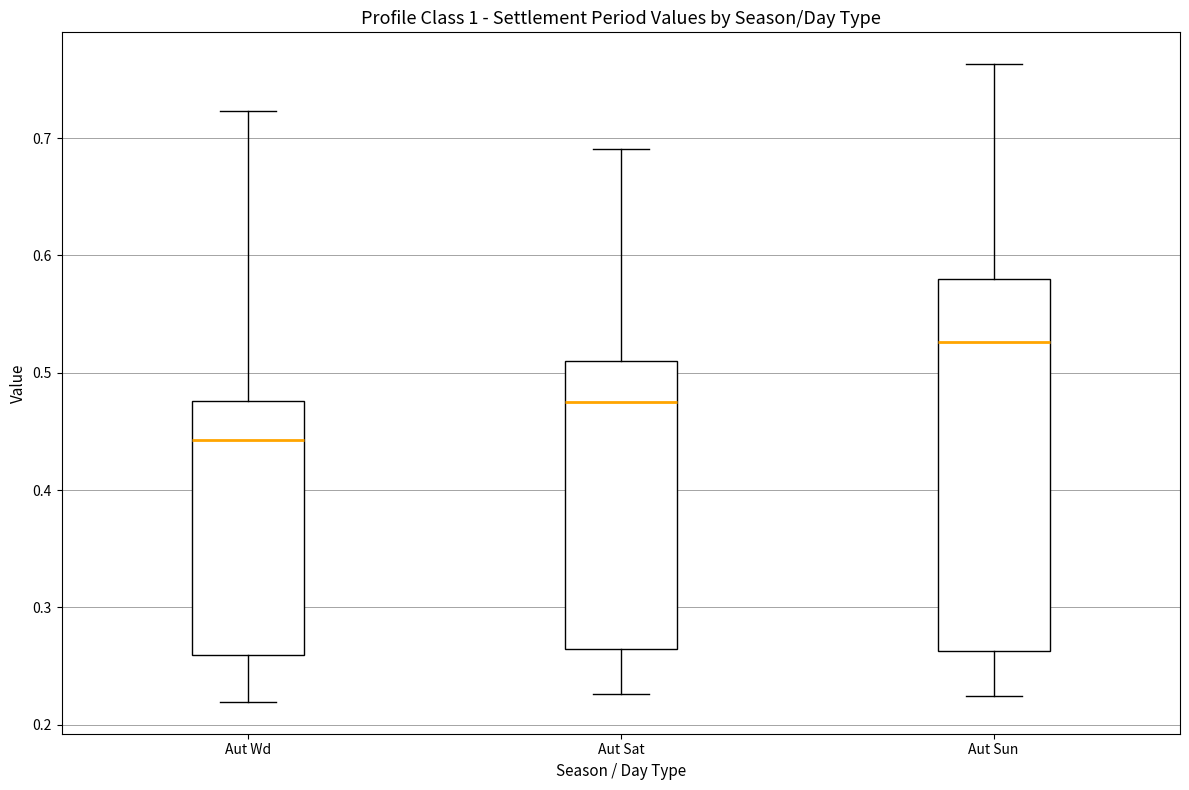

Reading left to right, transcribe this box plot: for each box, give where its median line is, the range the box spans, and where its two whiskers end, as read against the y-axis. The values are not printed on the chart, so give them approximately, as read against the axis.

Aut Wd: median 0.44, box 0.26 to 0.48, whiskers 0.22 to 0.72
Aut Sat: median 0.48, box 0.26 to 0.51, whiskers 0.23 to 0.69
Aut Sun: median 0.53, box 0.26 to 0.58, whiskers 0.22 to 0.76